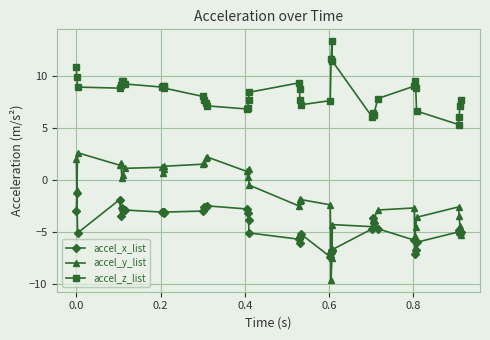

True or false: accel_y_list has more than 1 points higher than both neighbors.

True